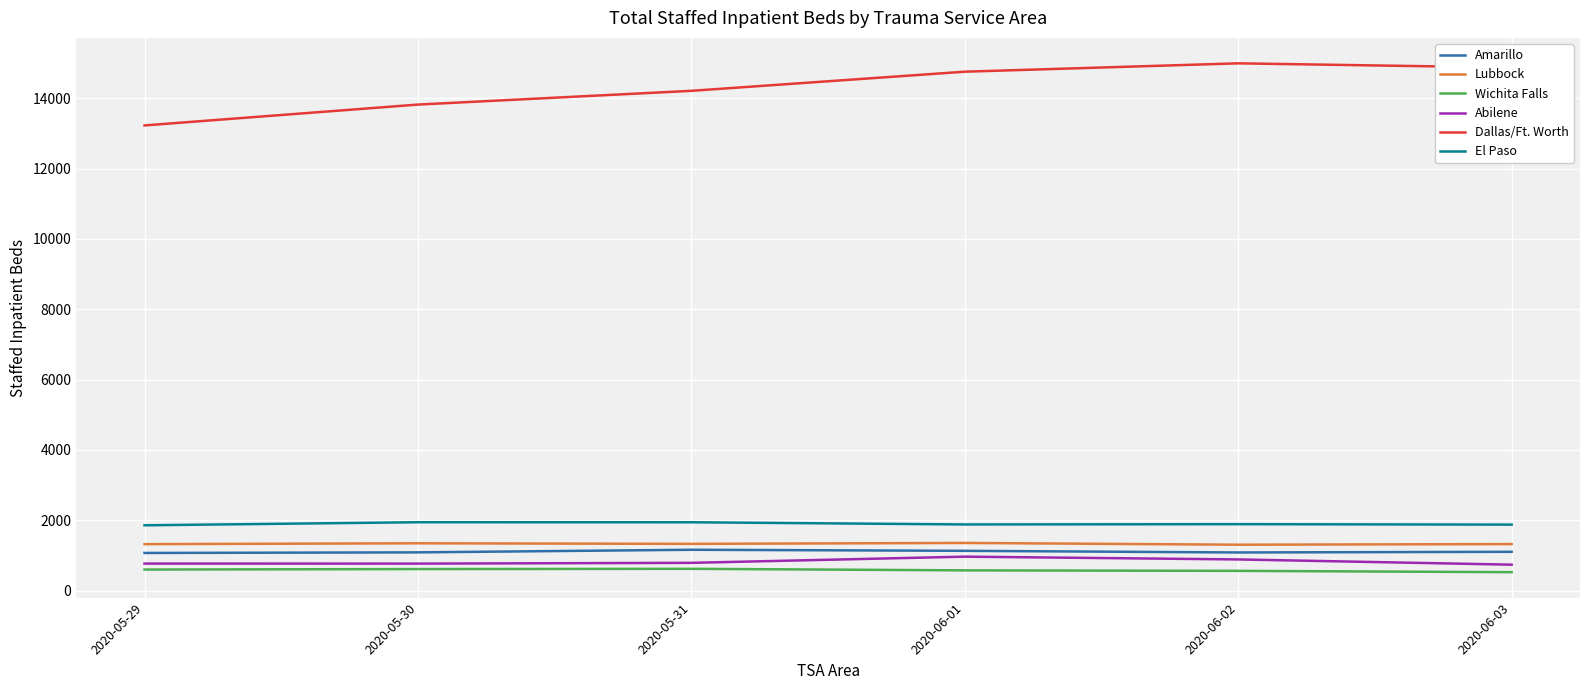

What is the maximum value for Wichita Falls?

618